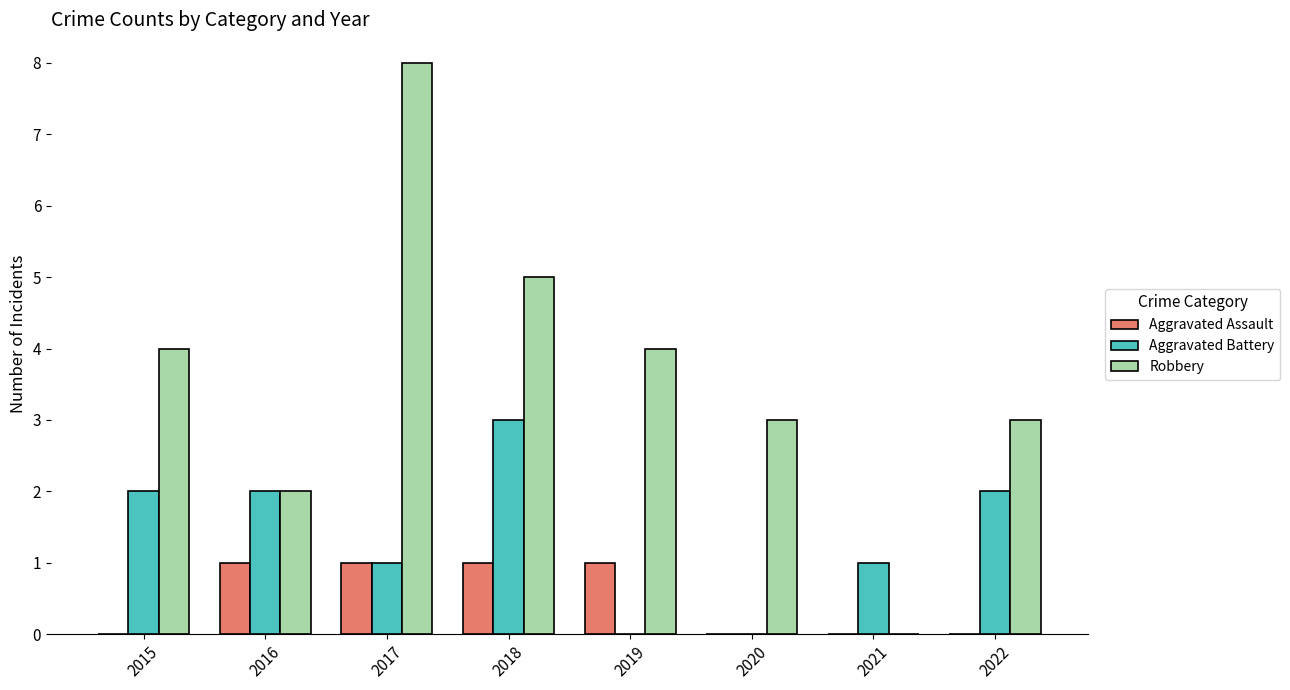

Which series has the largest range (max minus min)?

Robbery